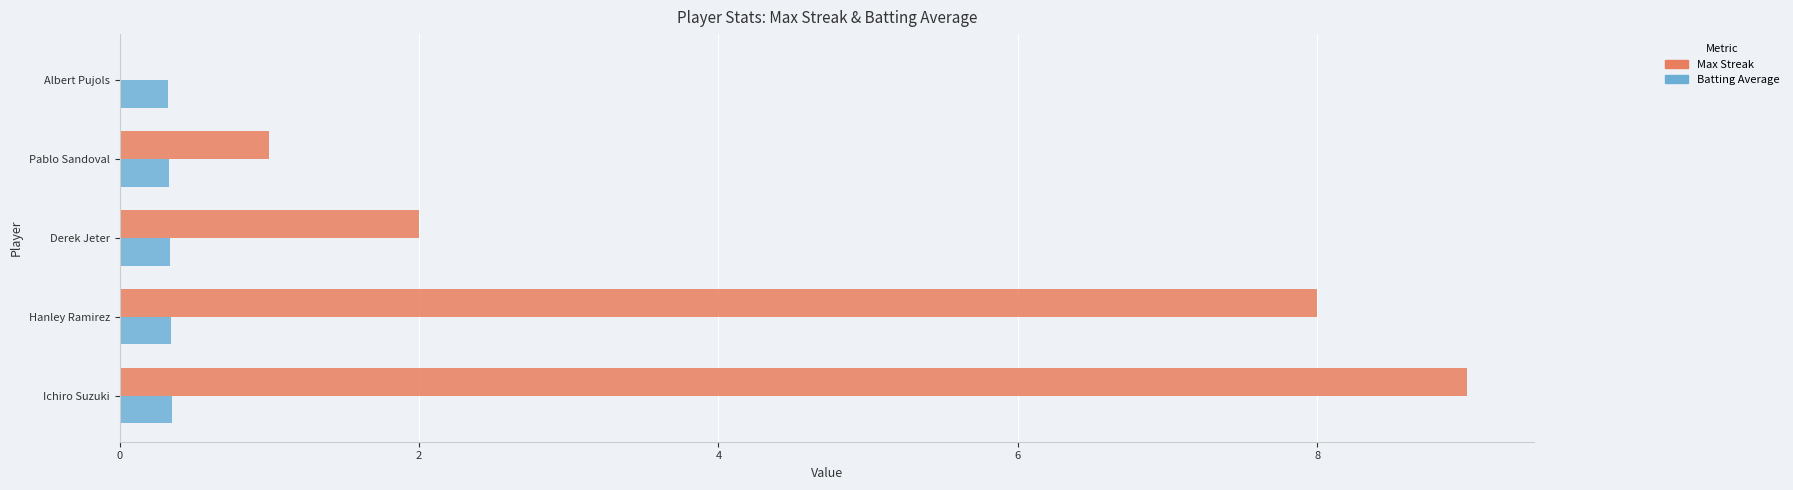

Which label corresponds to the largest value in the chart?

Ichiro Suzuki